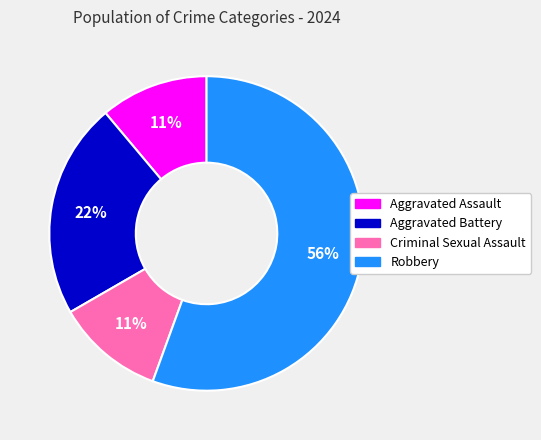

Do Robbery and Aggravated Battery together represent more than half of the pie?

Yes